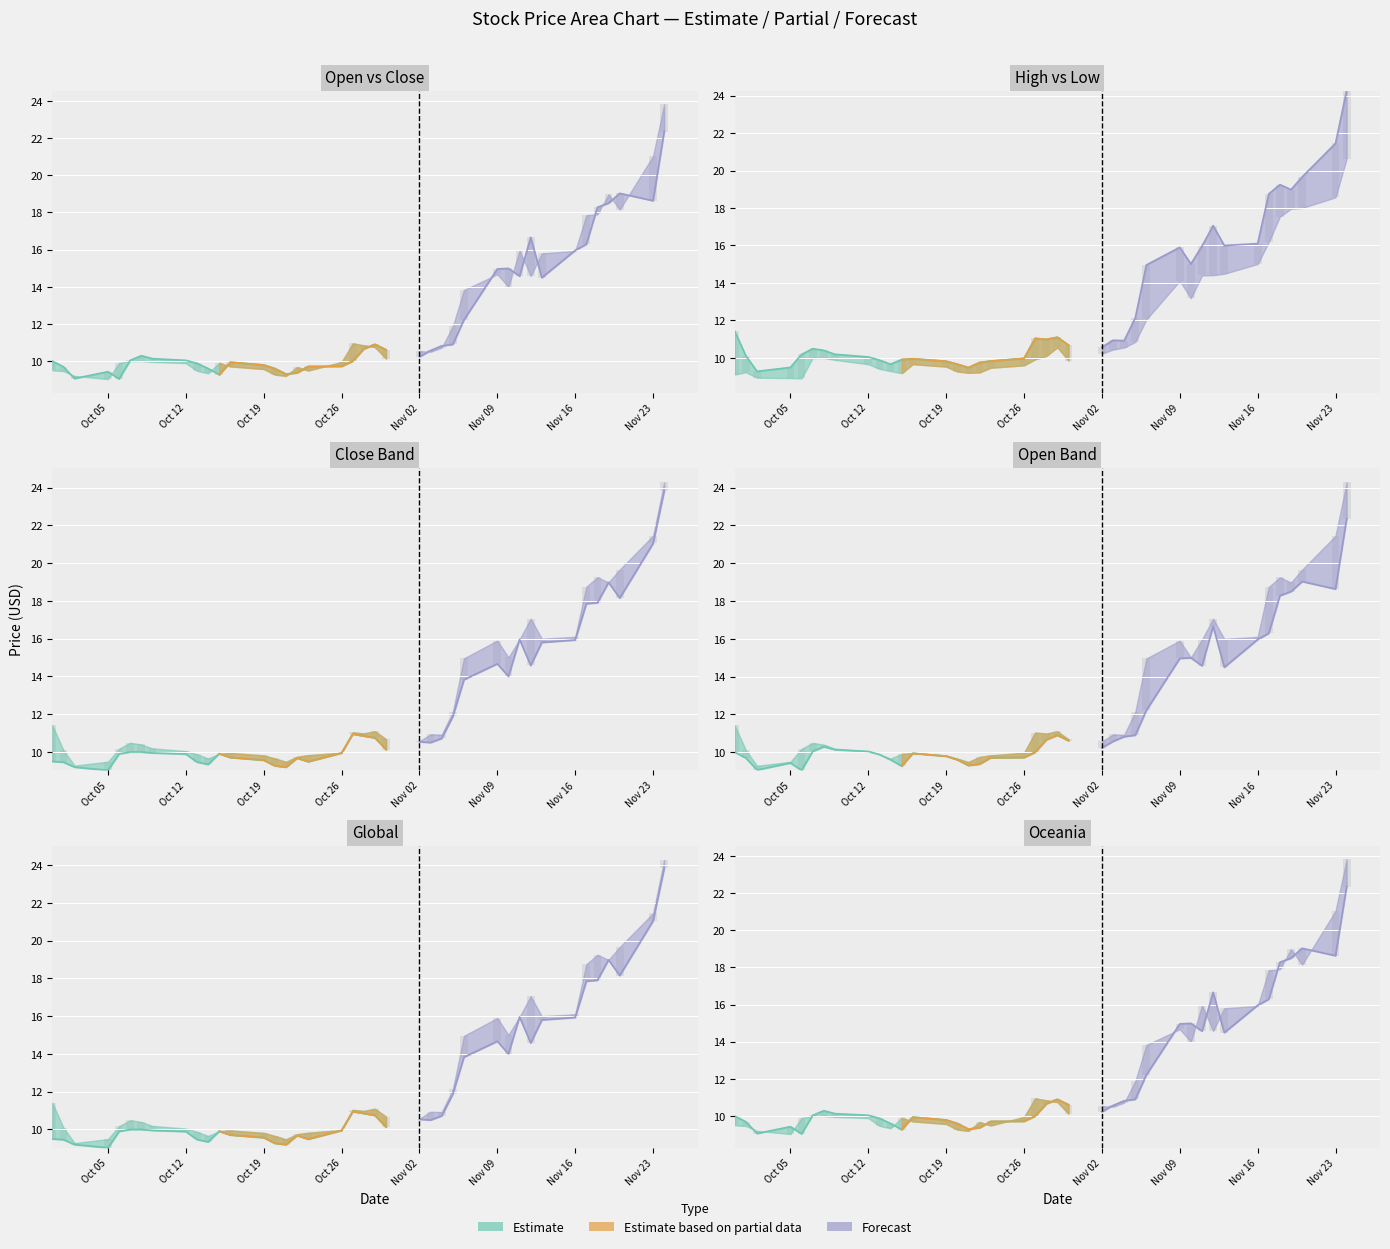

Between 27 and open, which is larger?

27